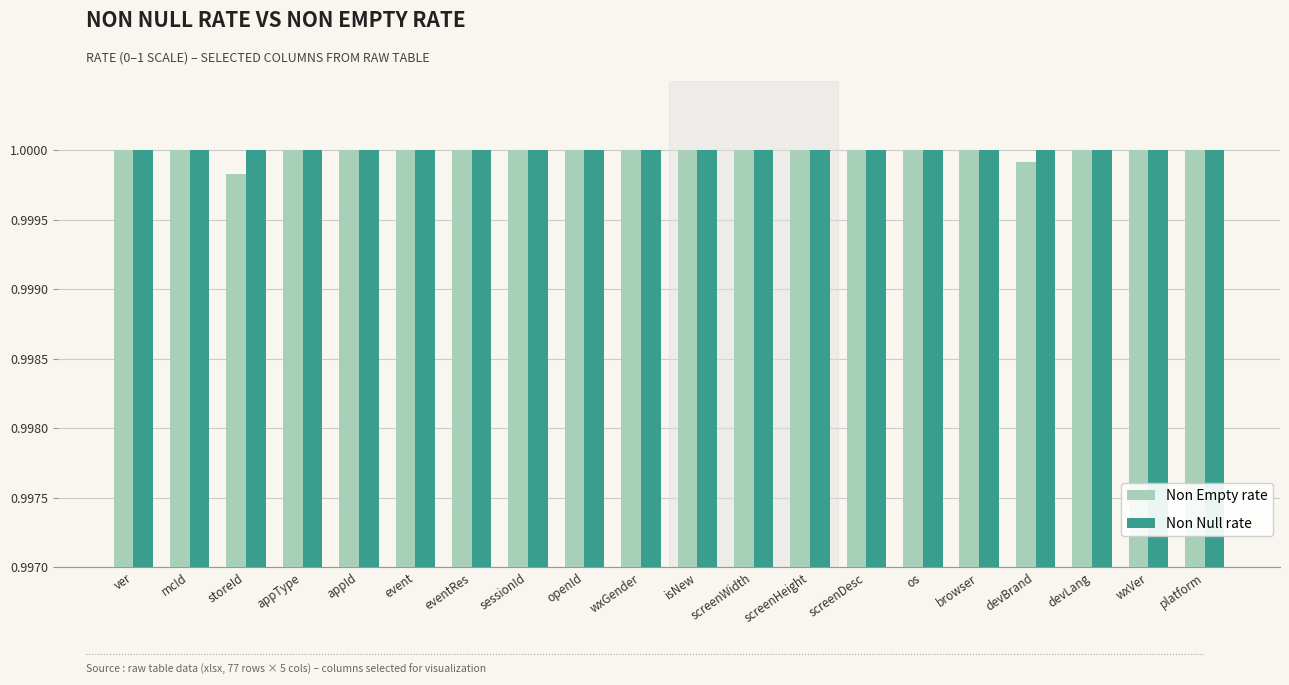

How many series are shown in this chart?

2